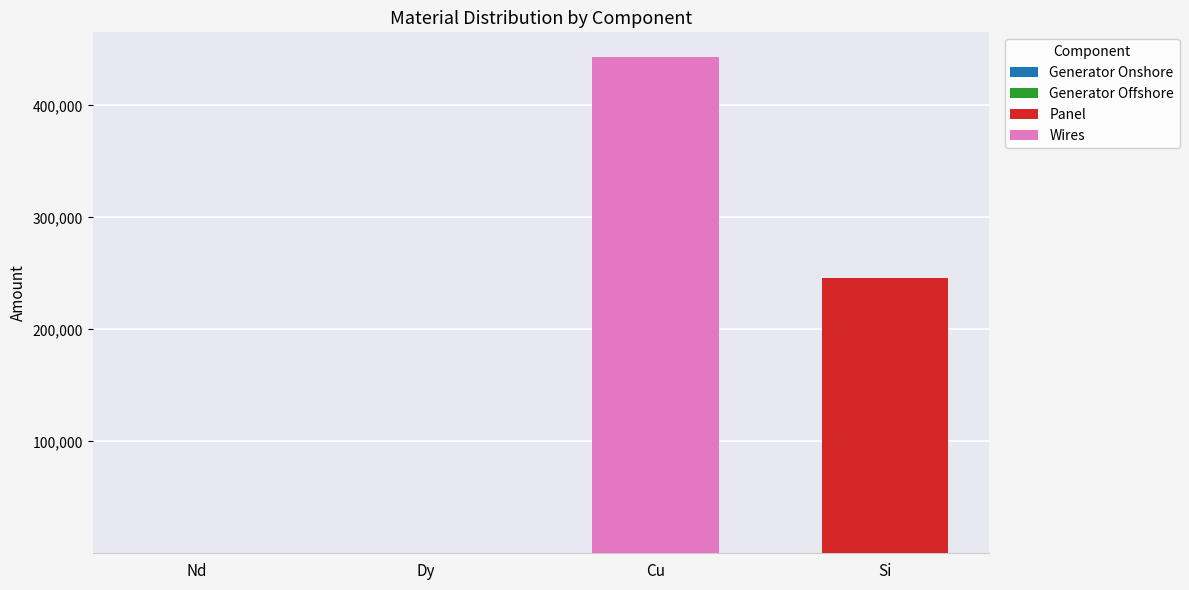

What is the total value across all series at Si?

245957.4